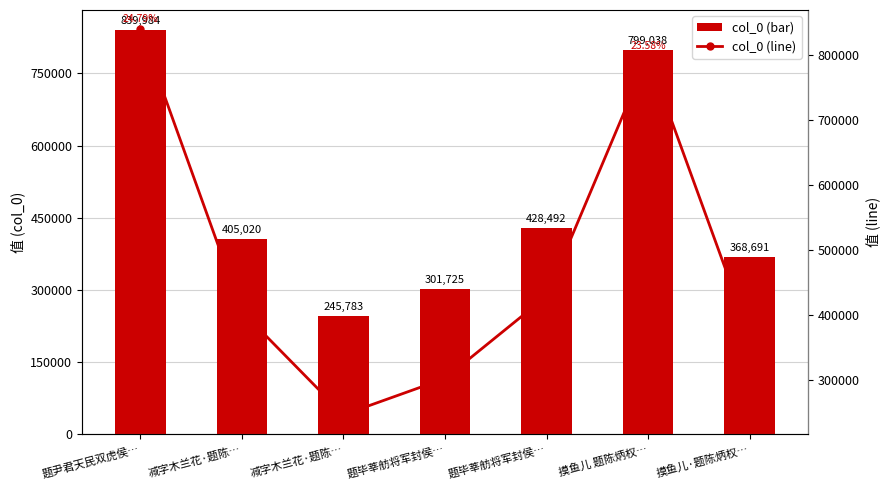

What is the smallest value displayed?

245783